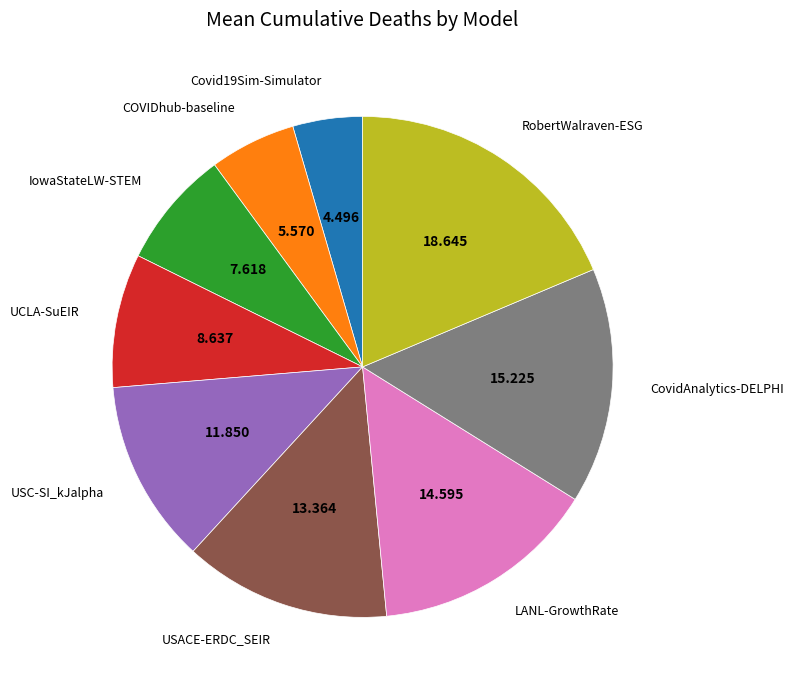

Which category has the smallest portion of the pie?

Covid19Sim-Simulator